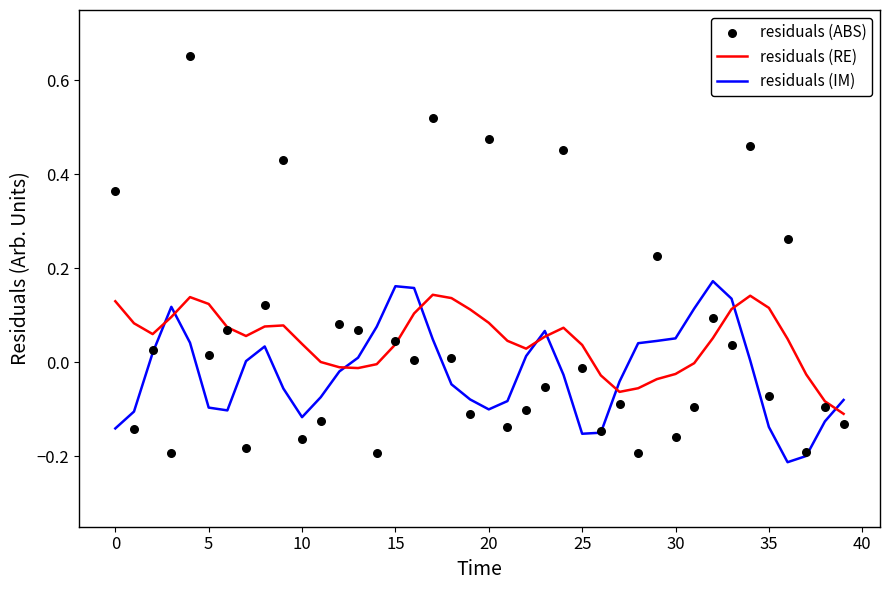

Is the value of residuals (RE) at 14 greater than the value of residuals (IM) at 32?

No